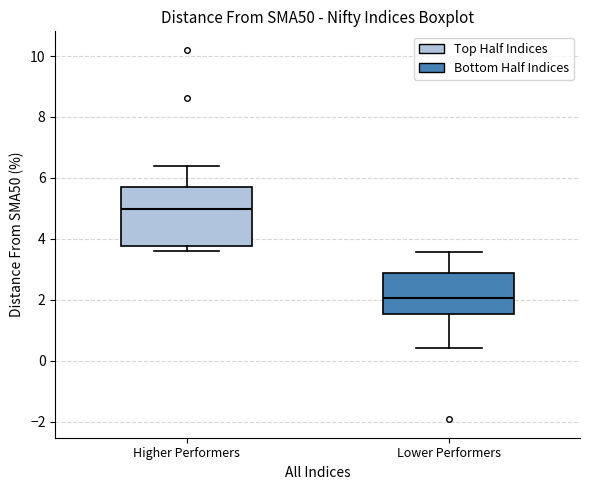

Which box has the highest median line?

Higher Performers